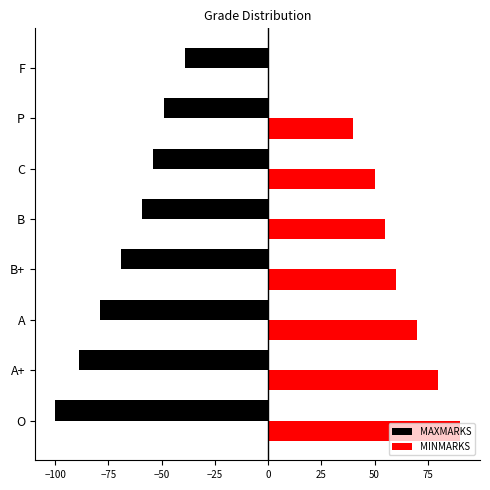

What are all the series names shown in the legend?

MAXMARKS, MINMARKS